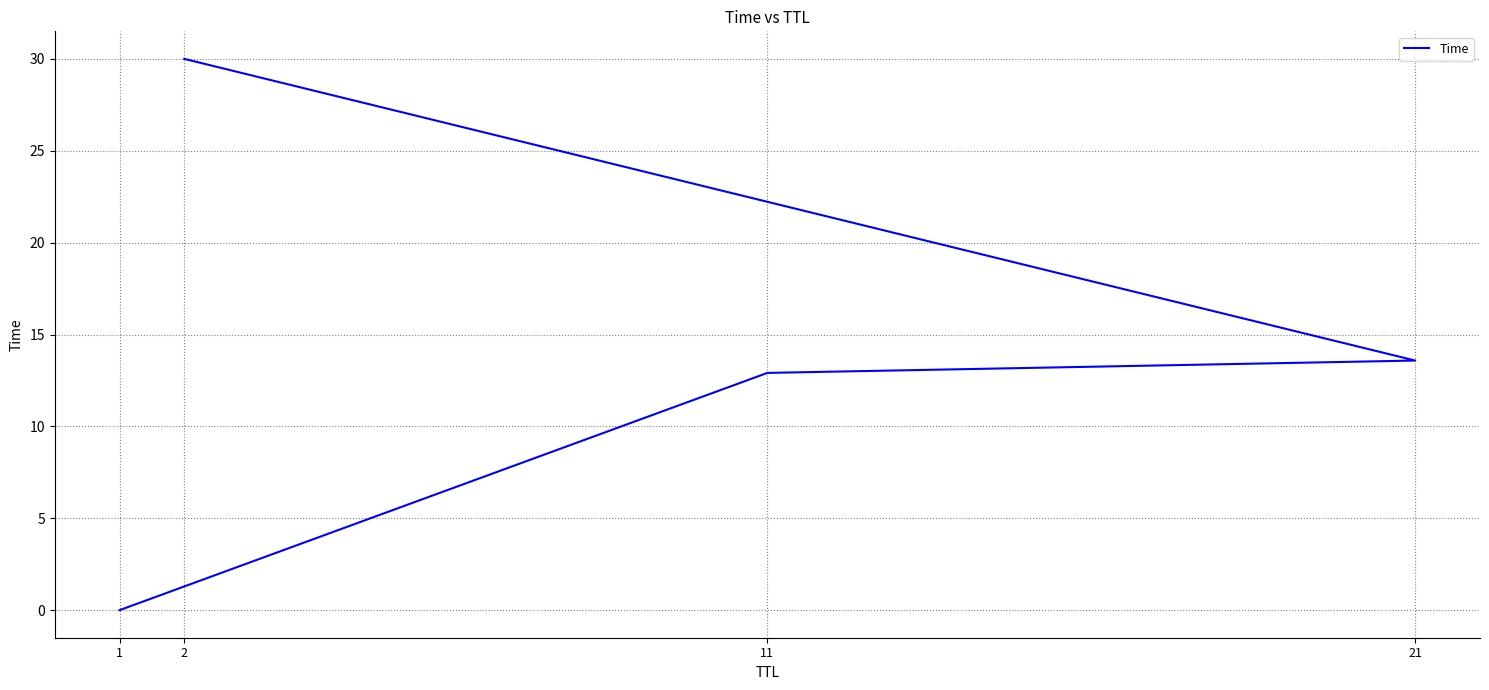

Rank the categories by value from lowest to highest.

1, 11, 21, 2